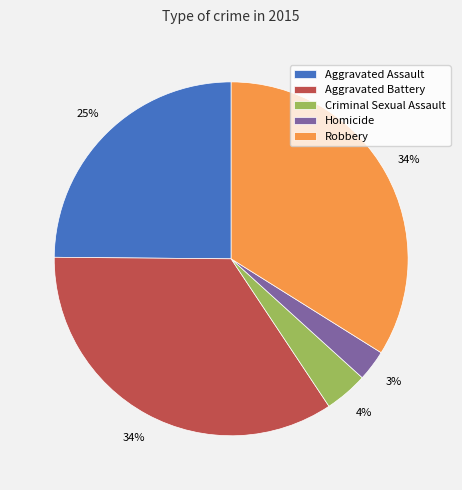

What is the smallest slice in the pie chart?

Homicide